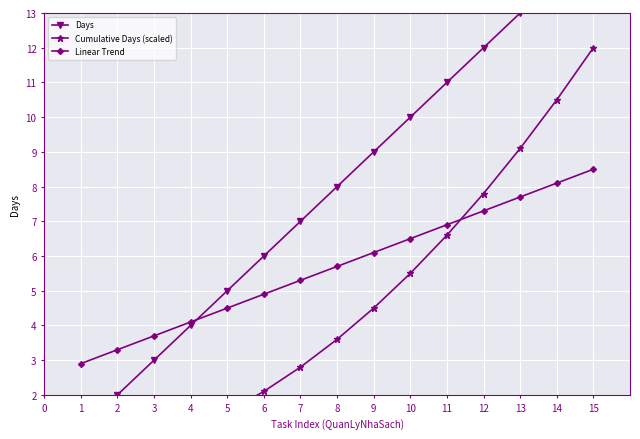

Reading left to right, extract all data points from this chart.

Days: 1.0	2.0	3.0	4.0	5.0	6.0	7.0	8.0	9.0	10.0	11.0	12.0	13.0	14.0	15.0
Cumulative Days (scaled): 0.1	0.3	0.6	1.0	1.5	2.1	2.8	3.6	4.5	5.5	6.6	7.8	9.1	10.5	12.0
Linear Trend: 2.9	3.3	3.7	4.1	4.5	4.9	5.3	5.7	6.1	6.5	6.9	7.3	7.7	8.1	8.5